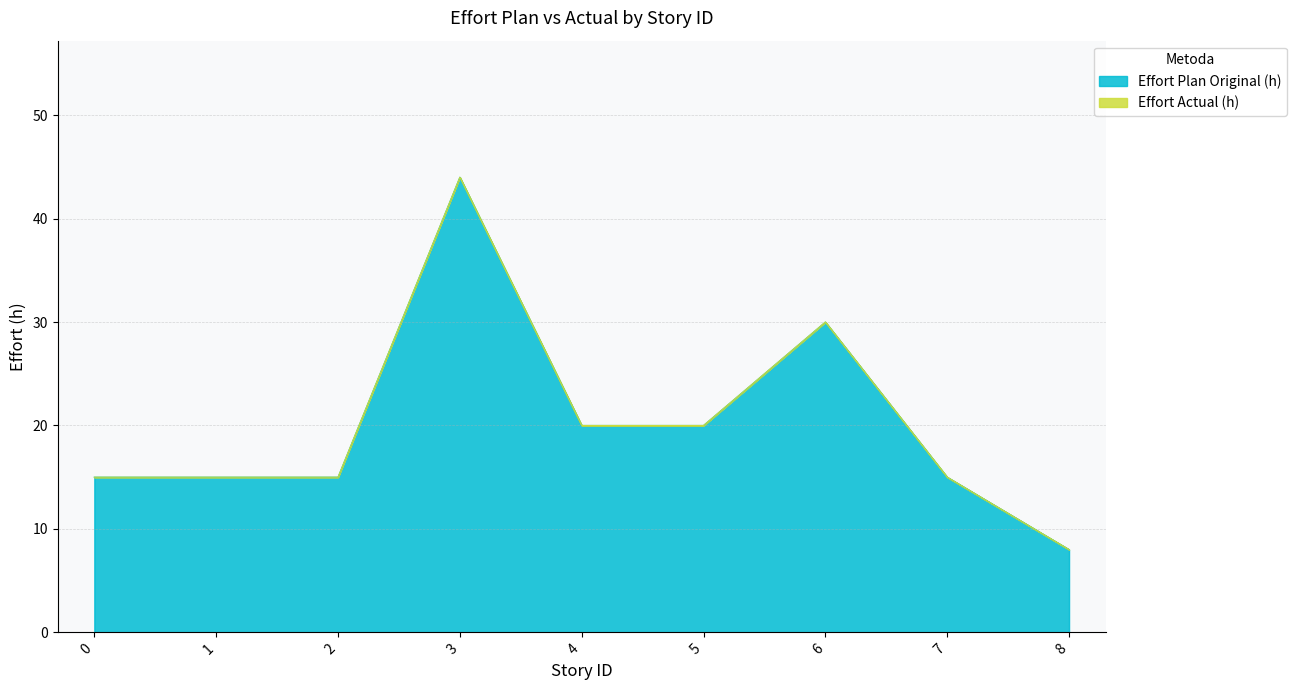

Approximately how many times larger is the value at 1 compared to 0?

1.0